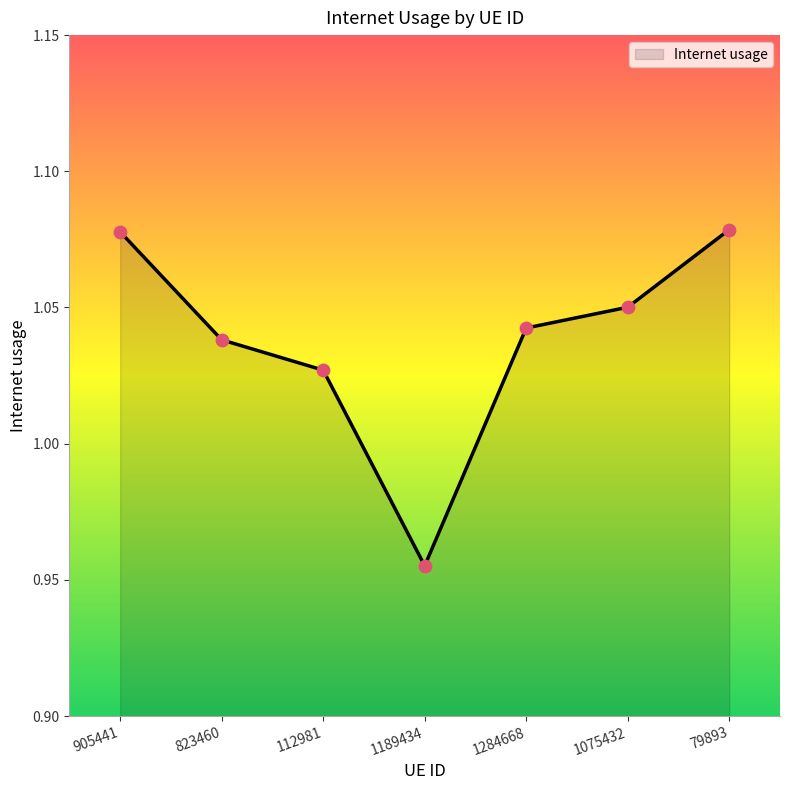

What is the change in value from 112981 to 79893?

+0.1